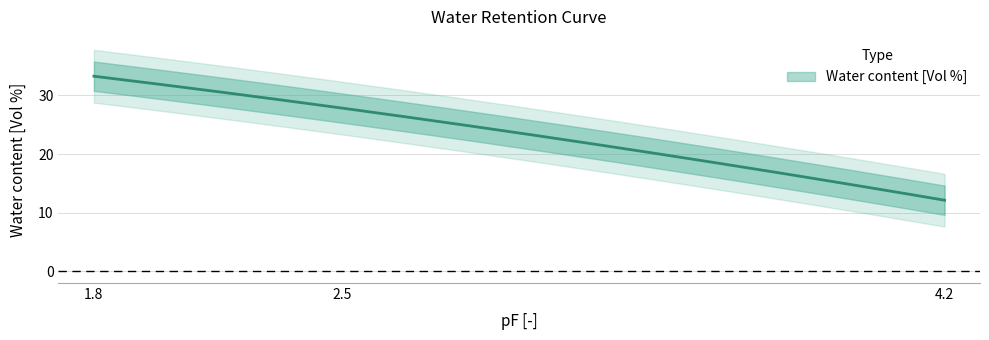

Does the chart have visible grid lines?

Yes